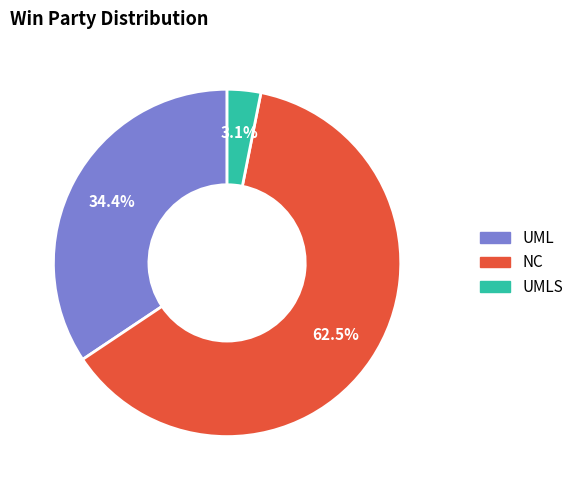

Which has a higher value, NC or UML?

NC